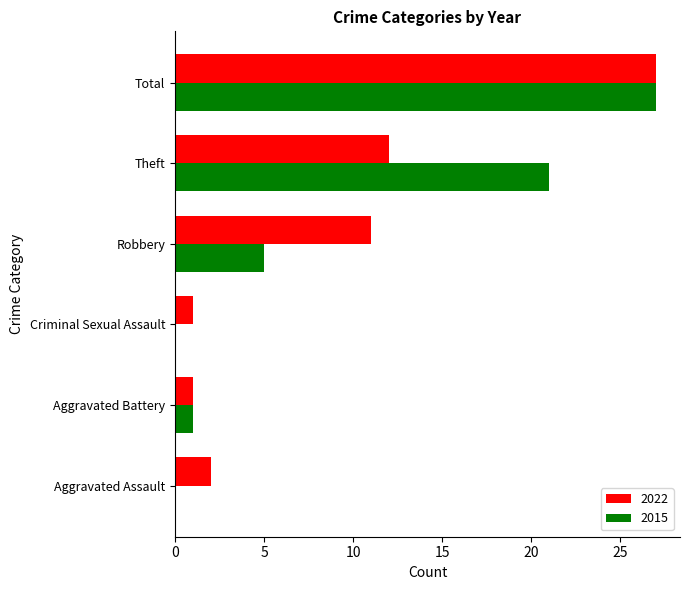

What is the total value across all series at Robbery?

16